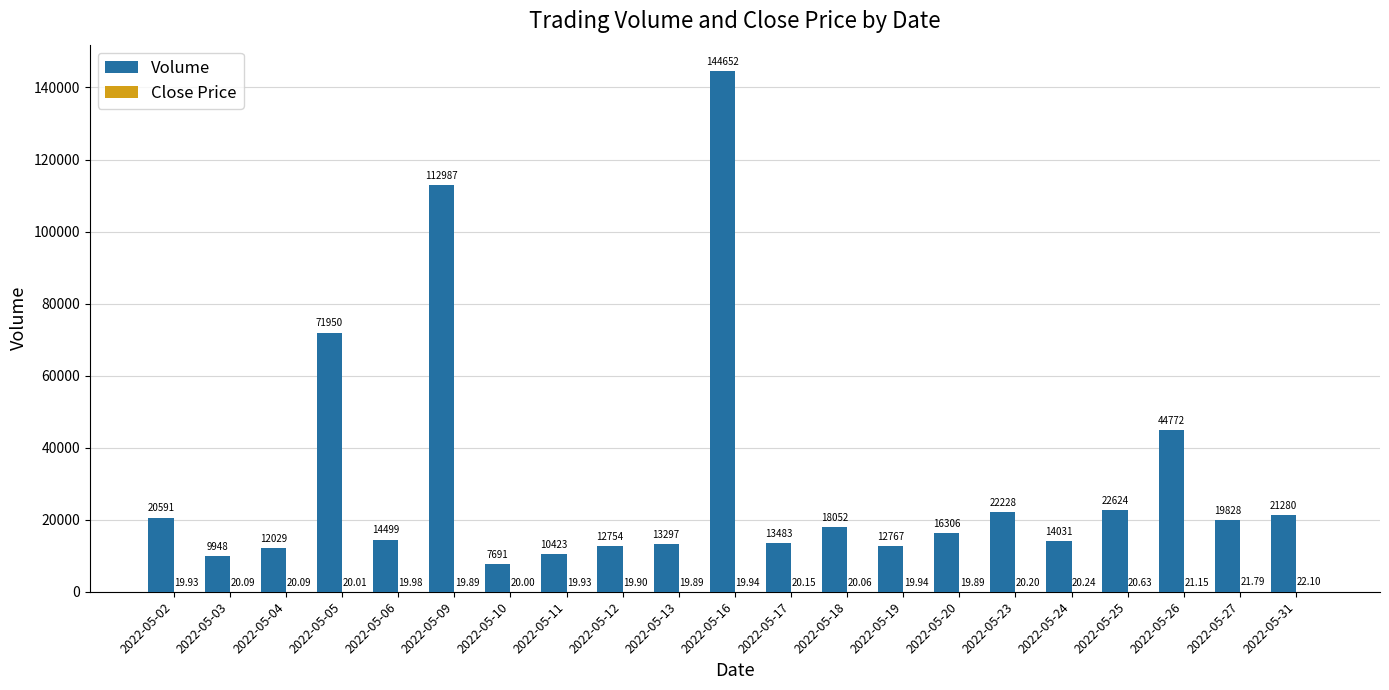

Where does the Volume series first go above 16306?

2022-05-02